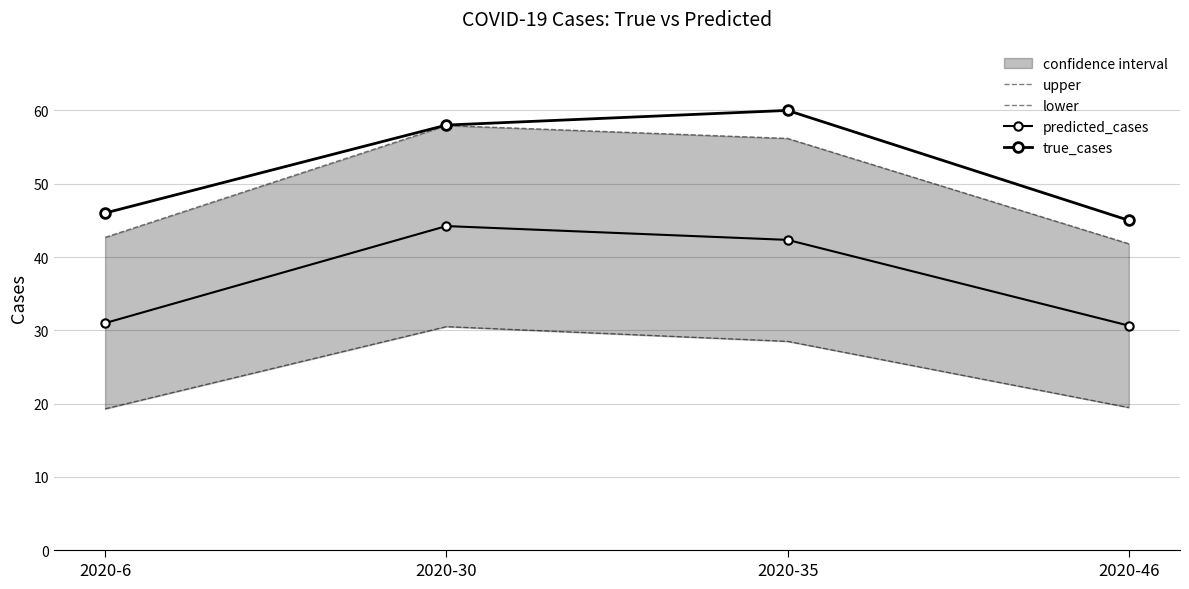

How many interior local peaks does the lower series have?

1